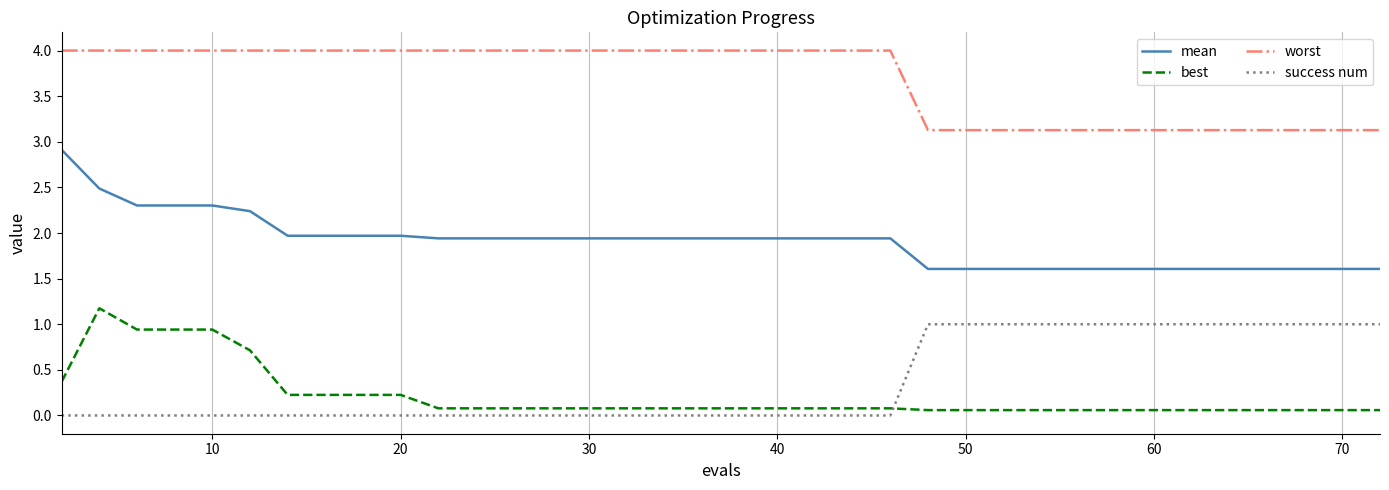

At how many categories does at least one series exceed 1?

40